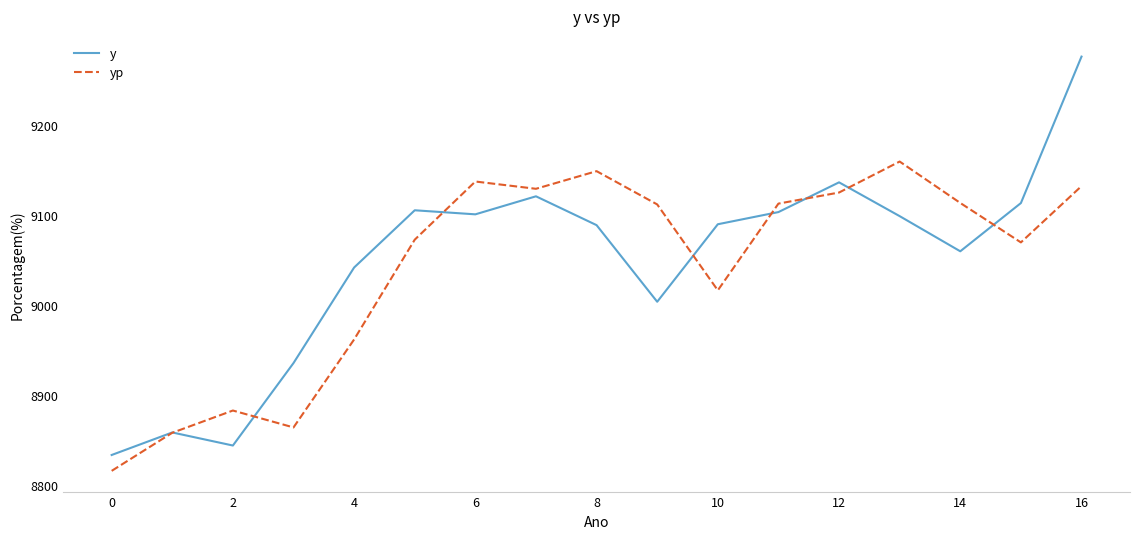

How many intersections are there between y and yp?

8